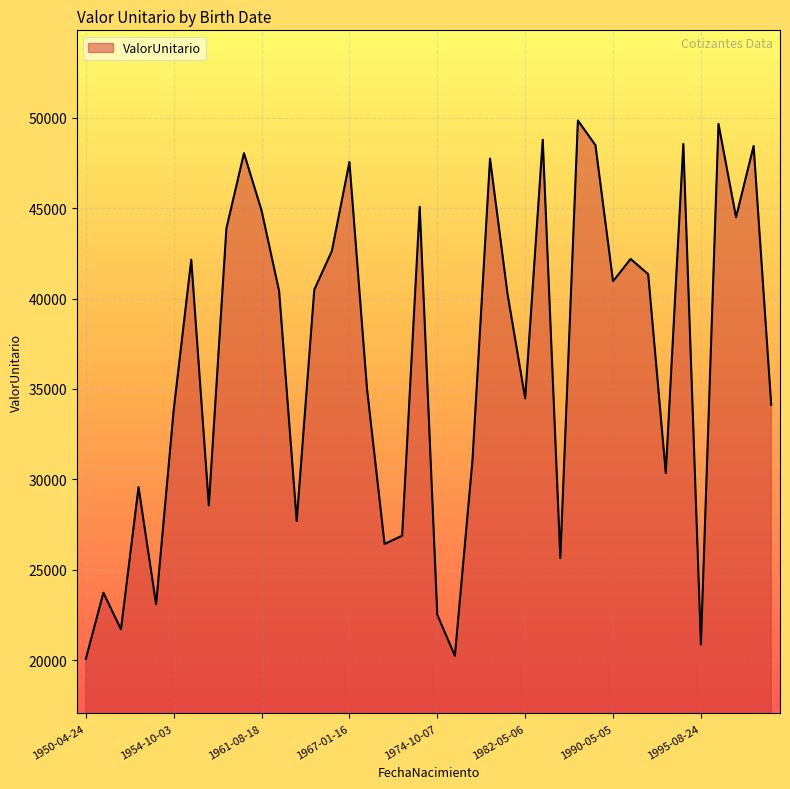

What is the smallest value displayed?

20069.1